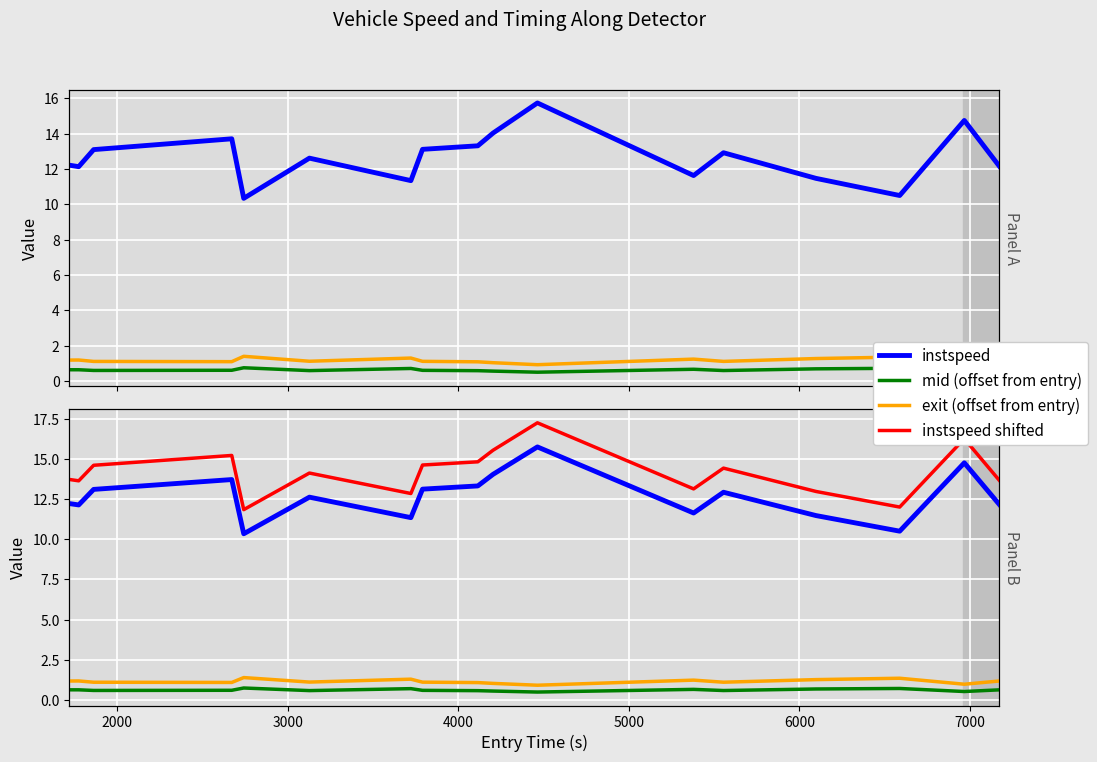

What are all the series names shown in the legend?

instspeed, mid (offset from entry), exit (offset from entry), instspeed shifted